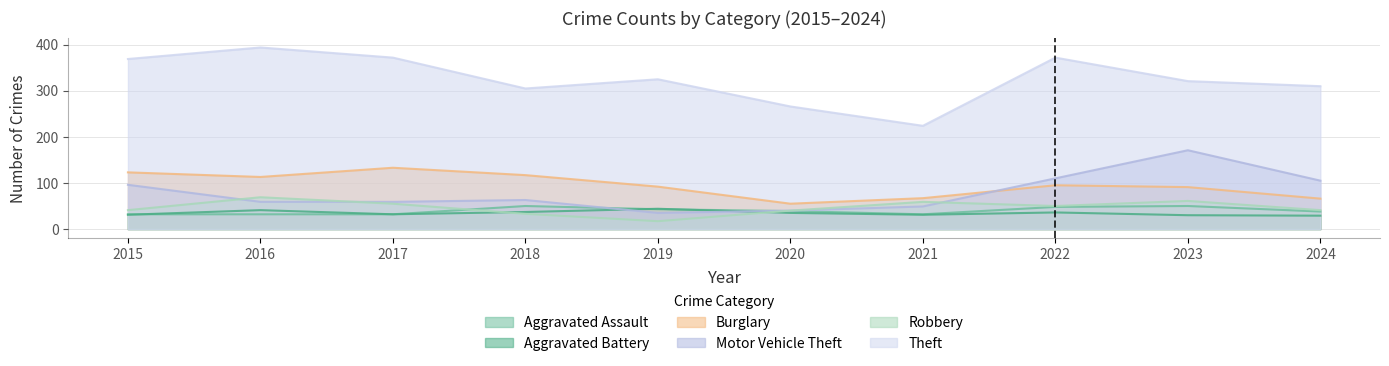

What is the total value across all series at 2021?

462